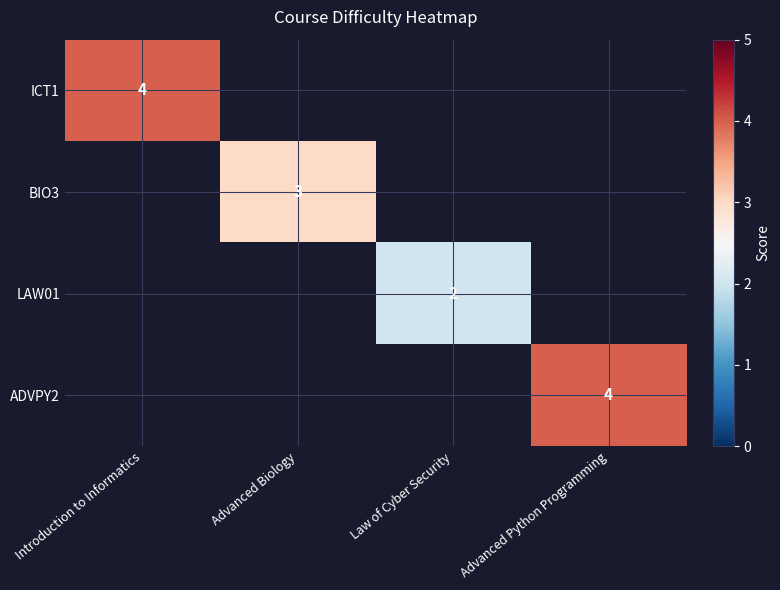

At which category is the sum across all series the highest?

Introduction to Informatics